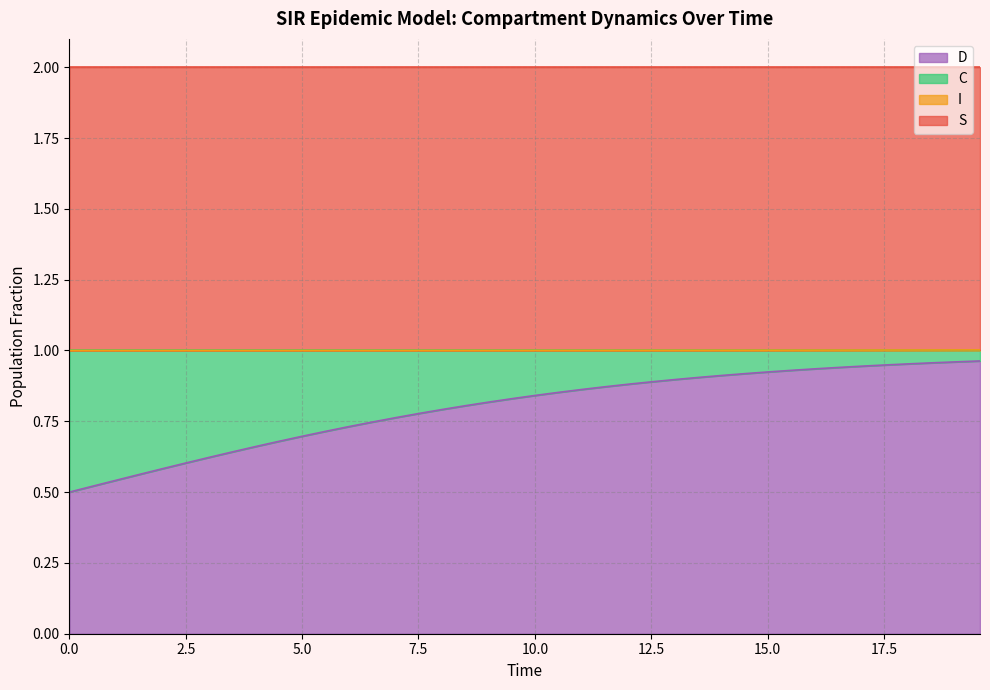

True or false: C and S intersect in this chart.

False